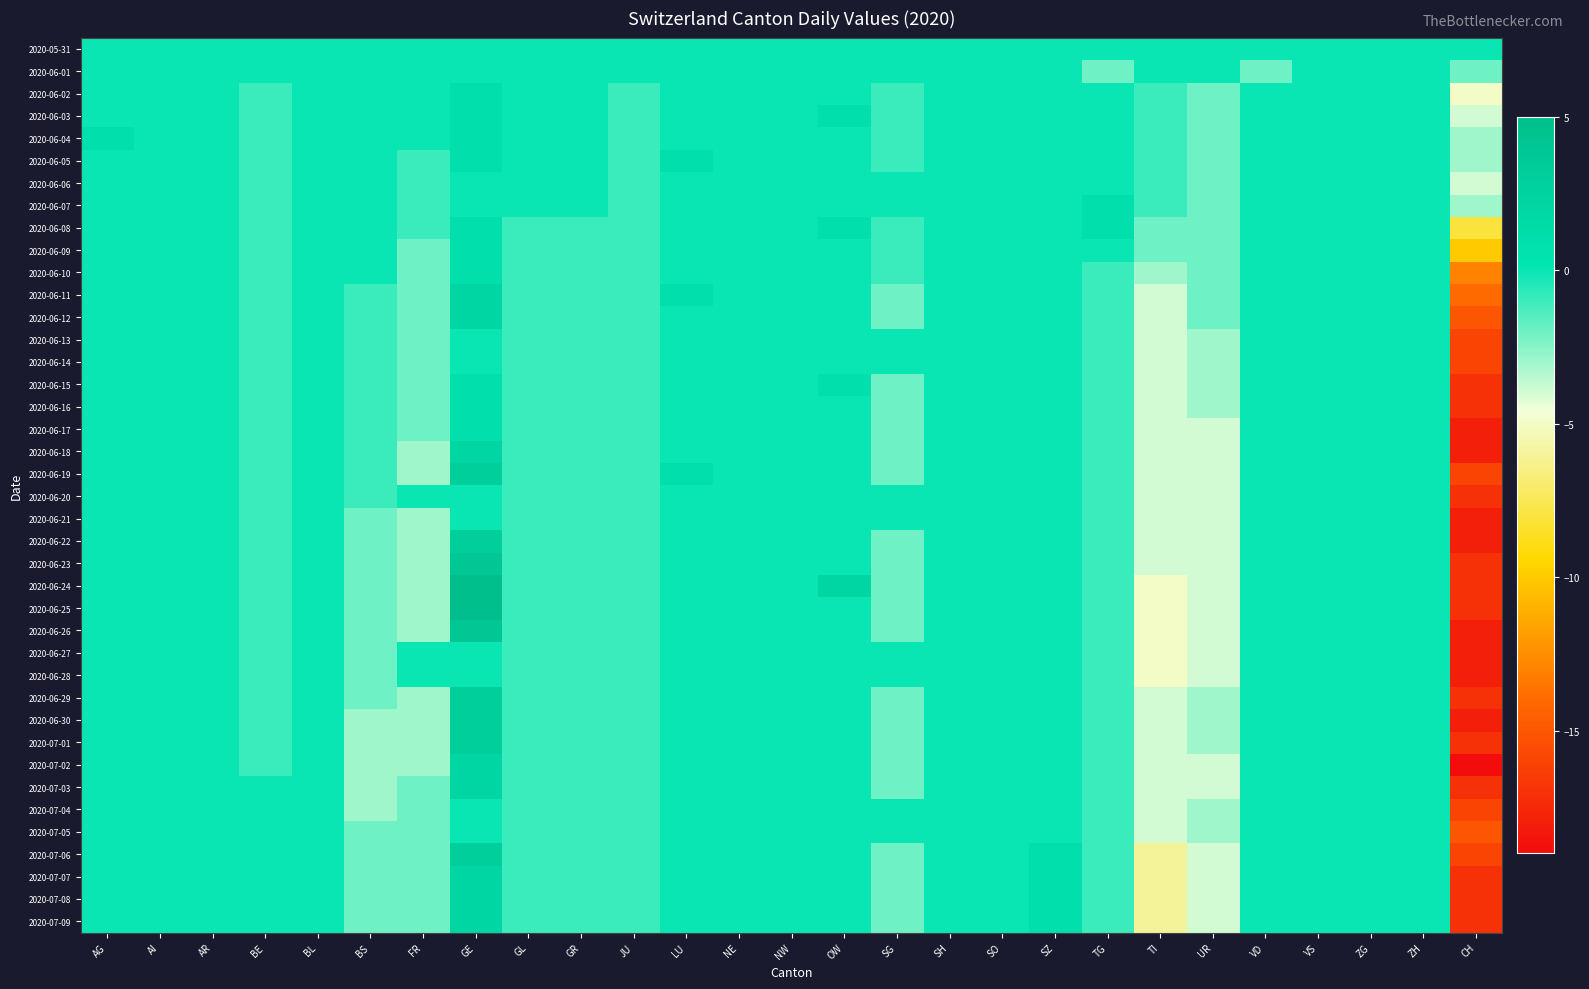

What is the total value across all series at CH?

-546